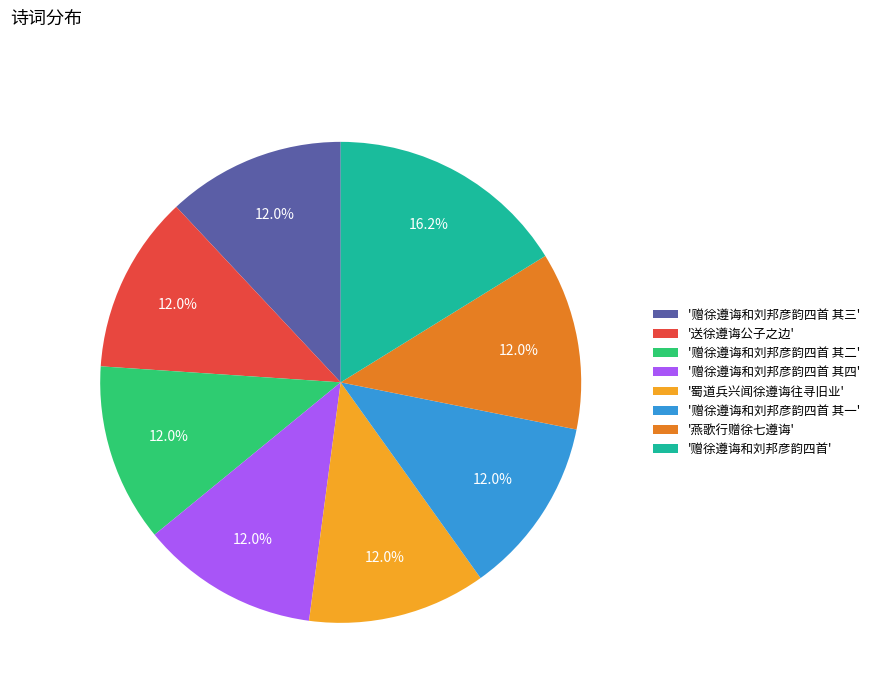

Approximately how many times larger is the value at '赠徐遵诲和刘邦彦韵四首 其二' compared to '赠徐遵诲和刘邦彦韵四首'?

0.7